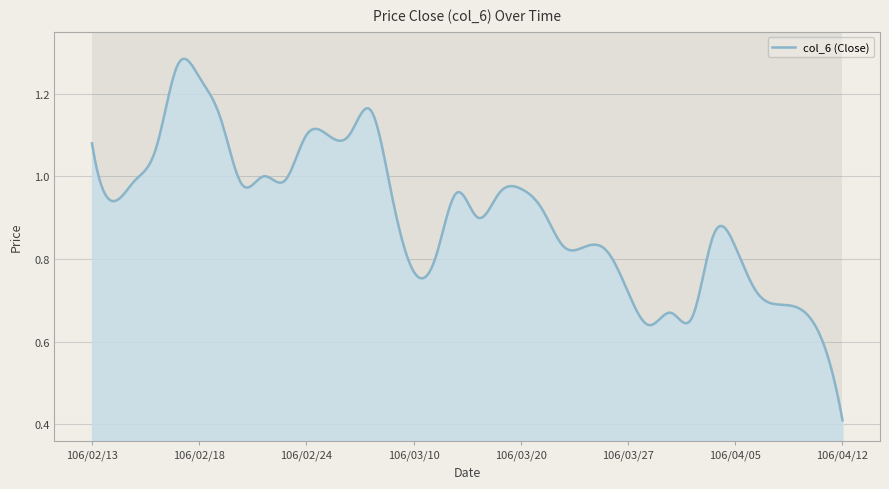

What is the label of the 28th point from the right?

106/02/22